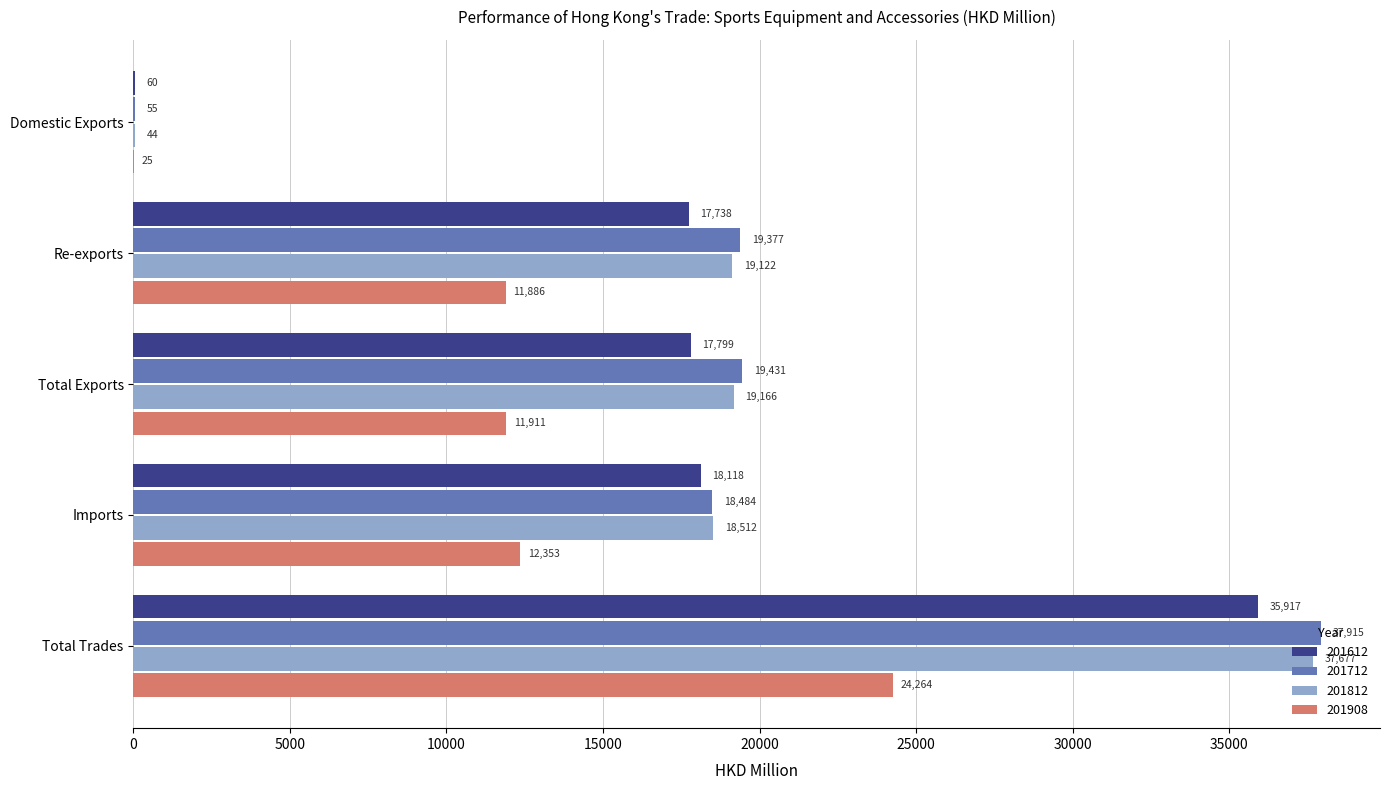

Which series changed the most between Re-exports and Imports?

201712